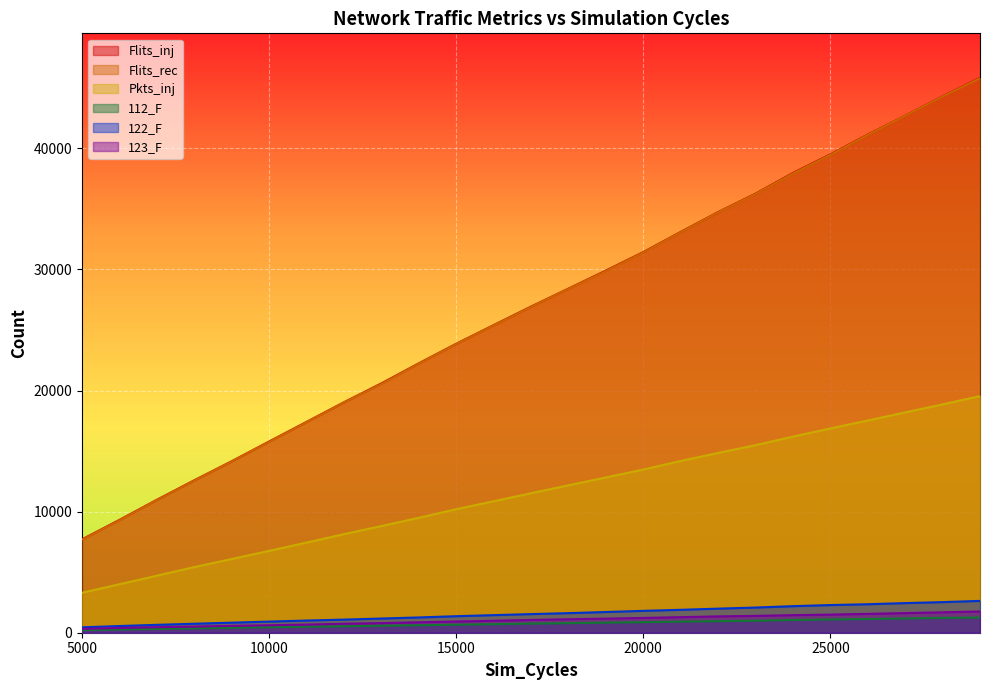

At which label does Flits_inj reach its minimum?

5000